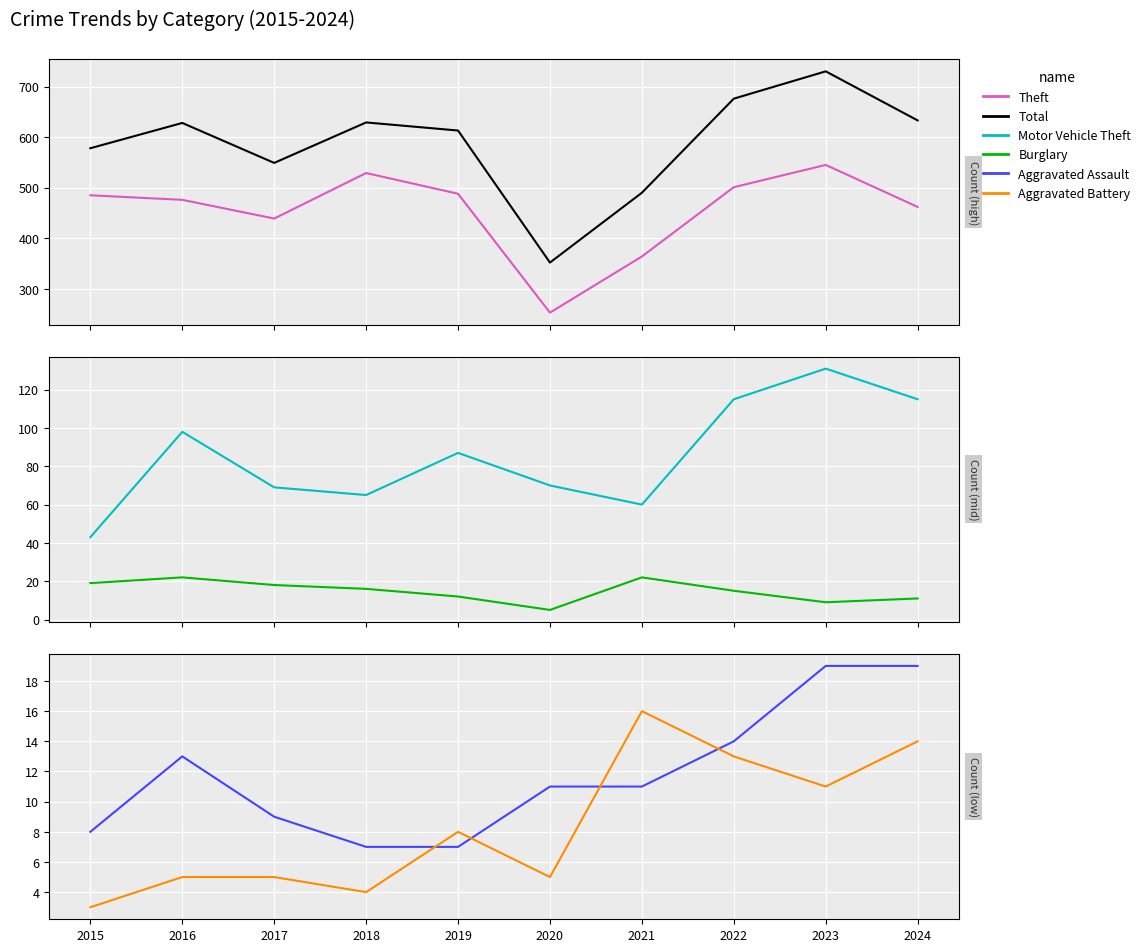

Which category has the highest value across all series?

2023